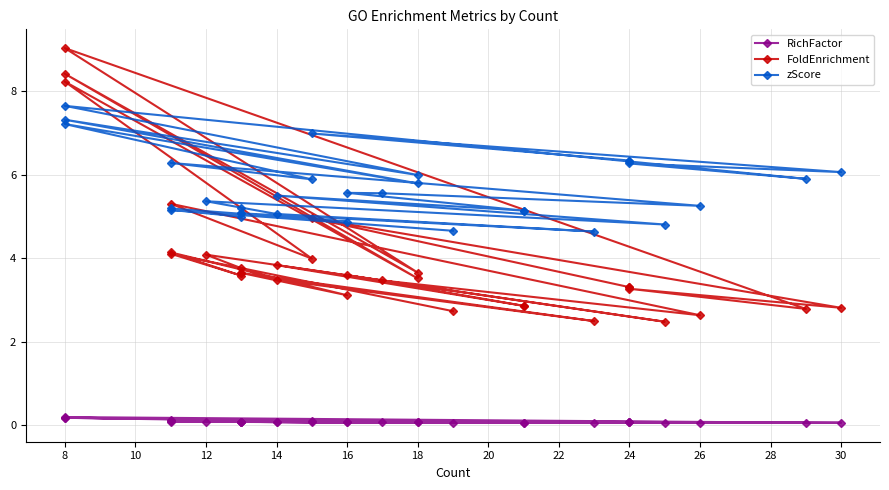

How many lines are shown in the chart?

3